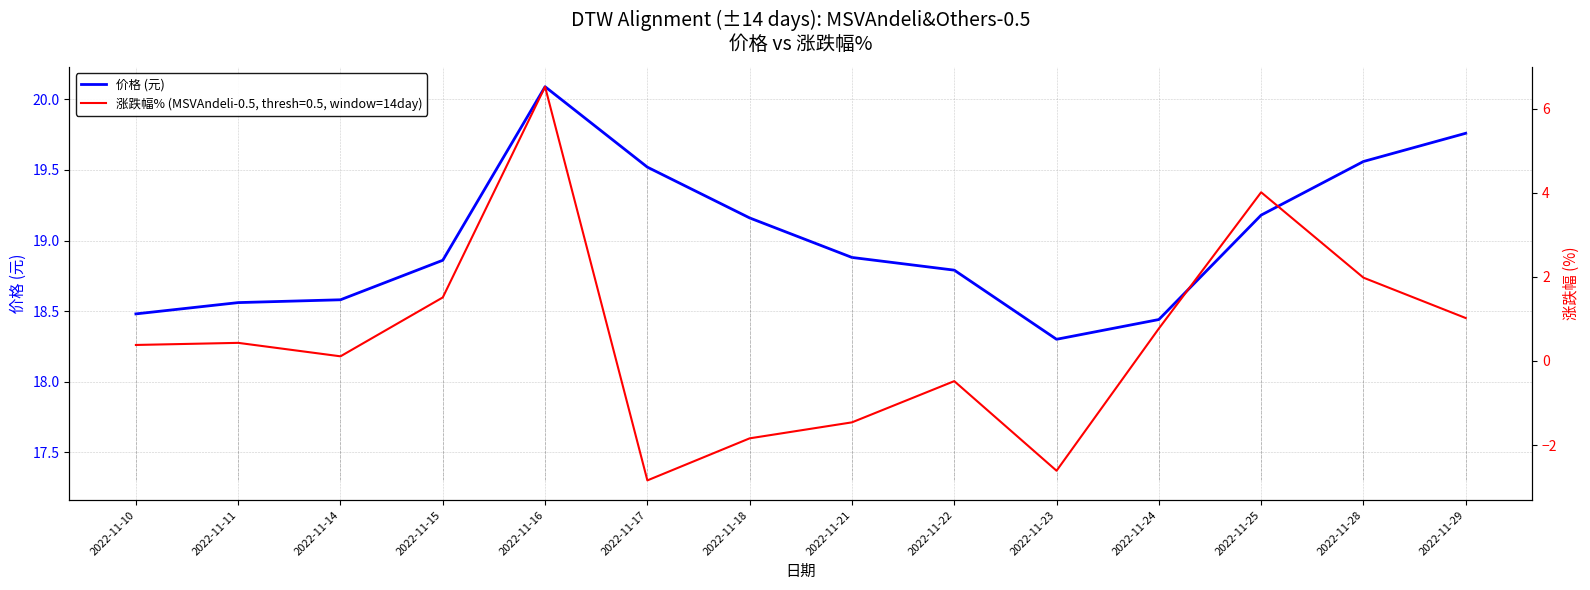

At which category does the chart reach its minimum across all series?

2022-11-23